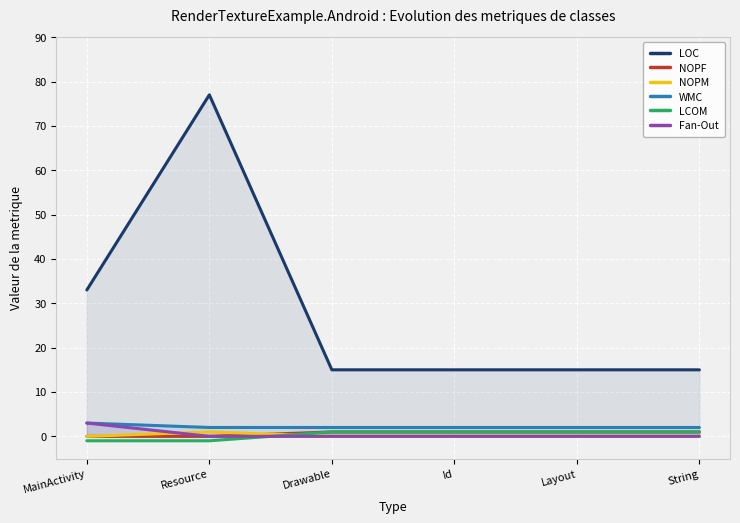

Where is NOPF nearest to the value 0?

MainActivity